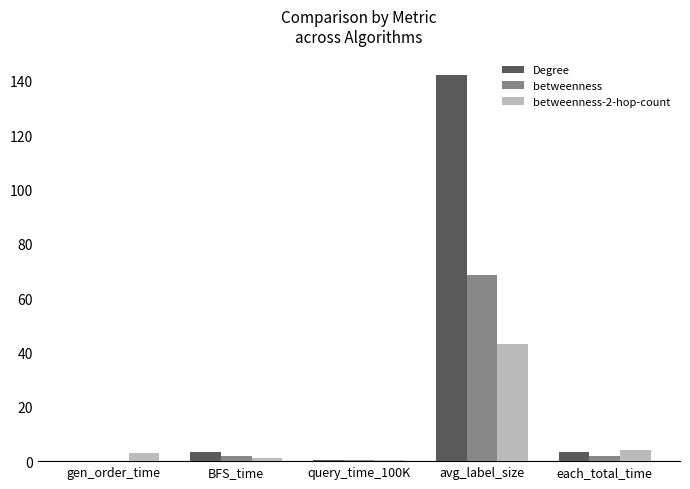

Between avg_label_size and each_total_time, which series saw the biggest shift?

Degree